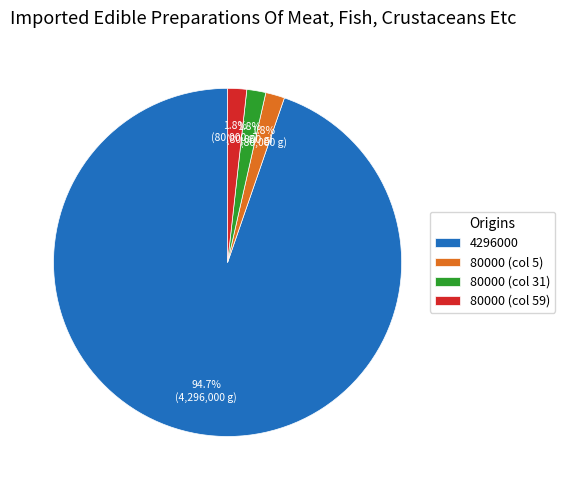

Which slice represents more than half of the pie?

4296000